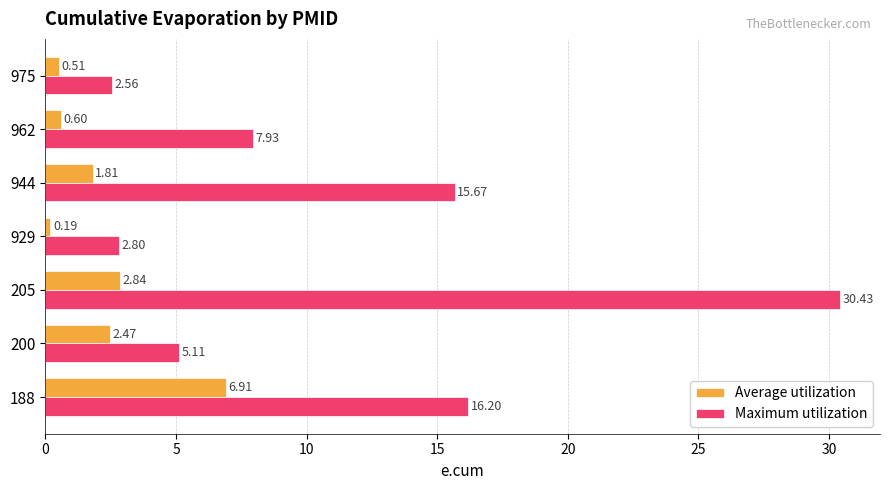

List the labels in order of Average utilization value, largest first.

188, 205, 200, 944, 962, 975, 929